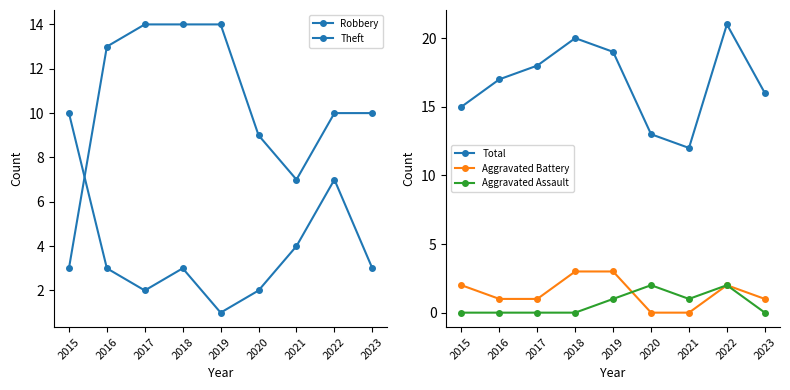

Which series changed the most between 2016 and 2023?

Theft